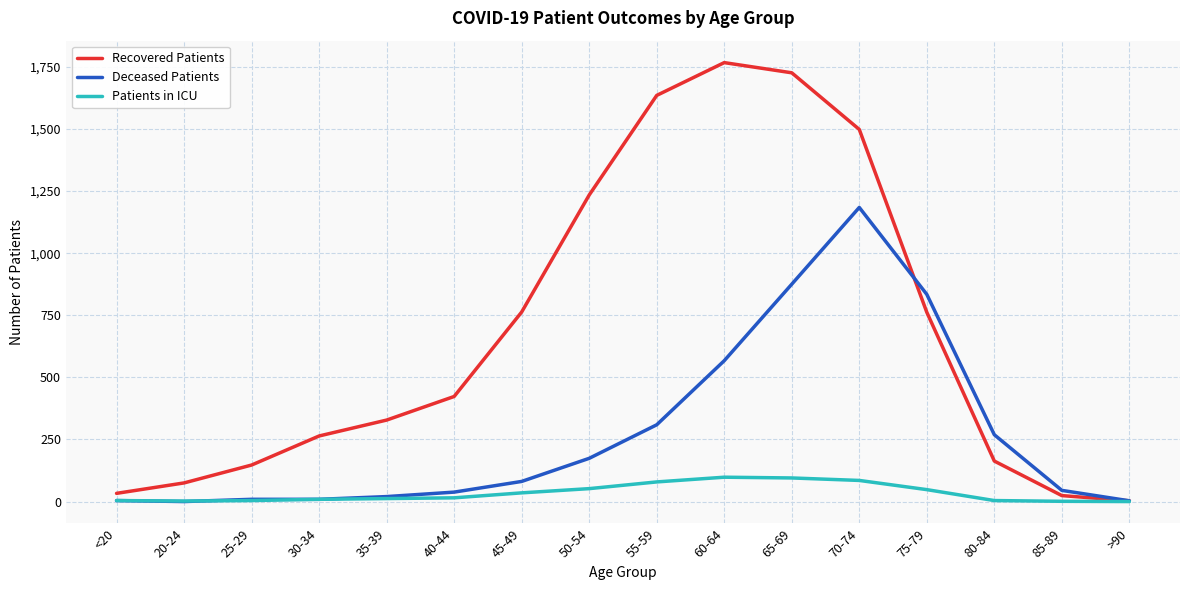

True or false: Recovered Patients and Deceased Patients intersect in this chart.

True